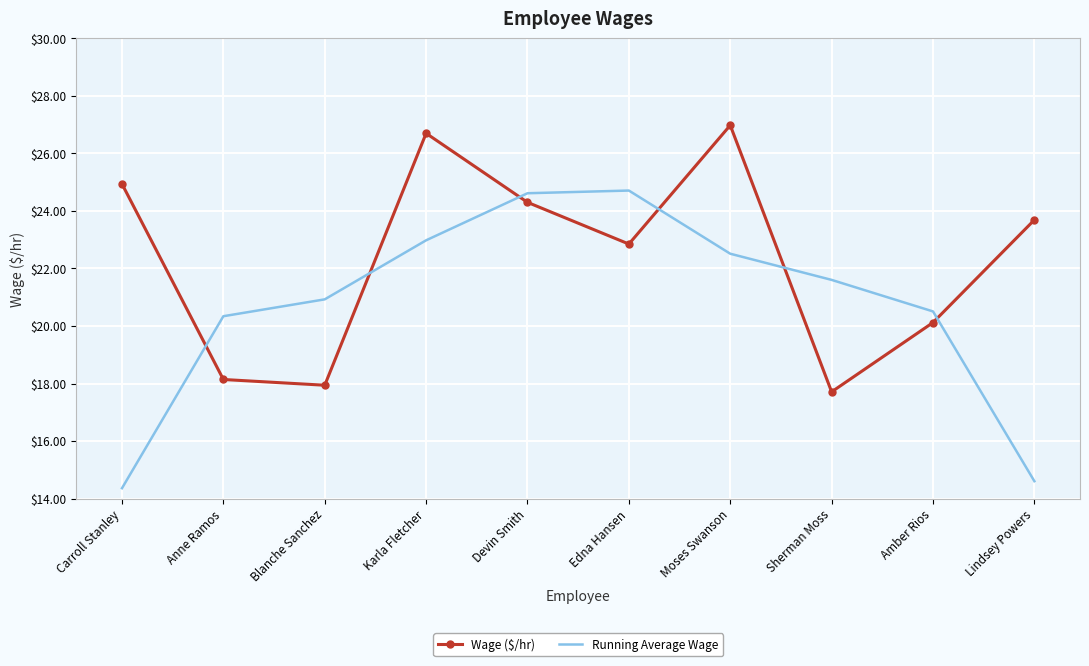

Where do Running Average Wage and Wage ($/hr) first cross each other?

Carroll Stanley and Anne Ramos